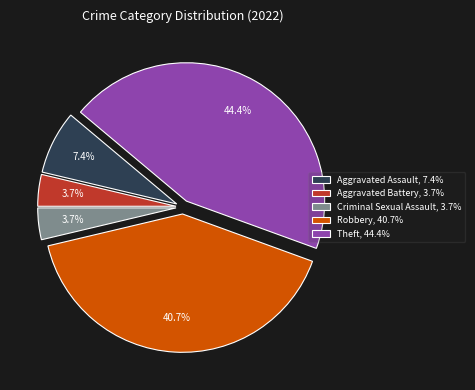

Count the number of slices in the pie.

5